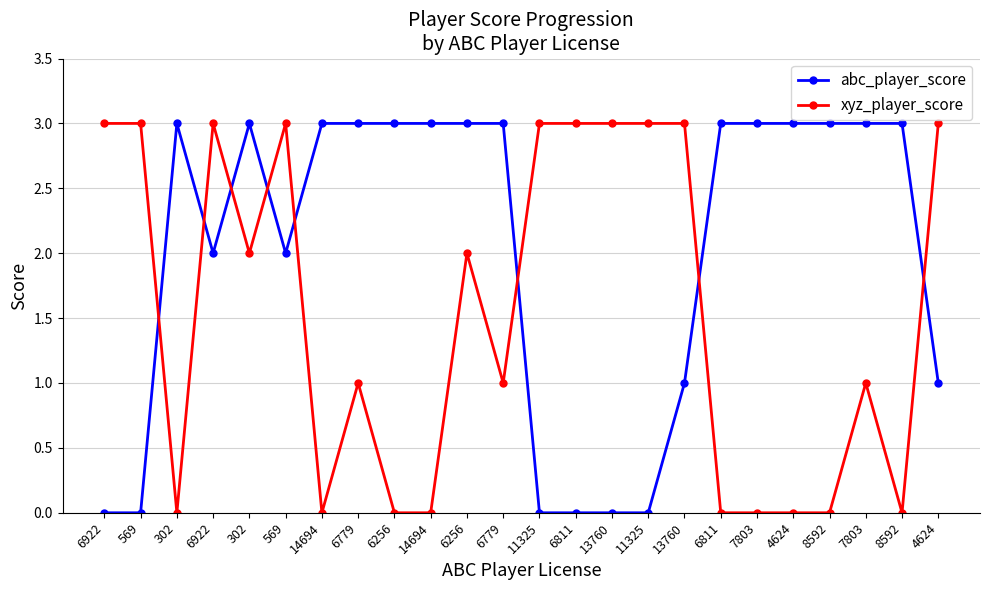

How many distinct data groups are displayed?

2